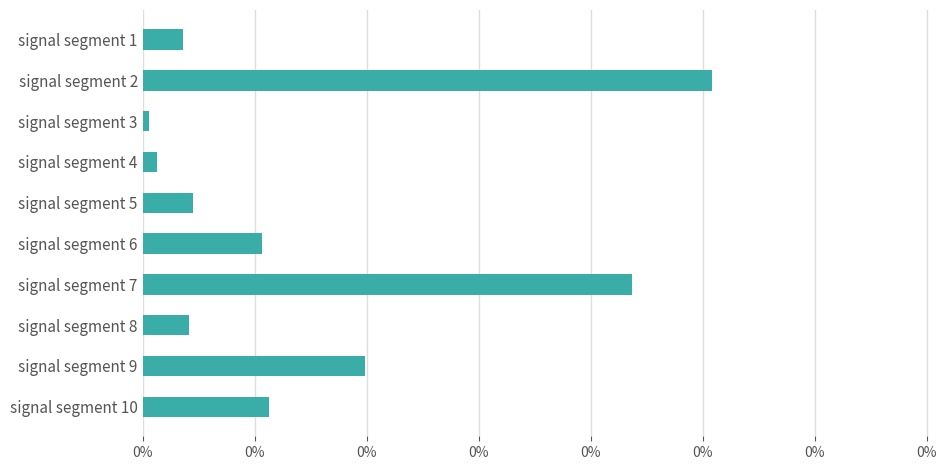

Does the chart contain any negative values?

No